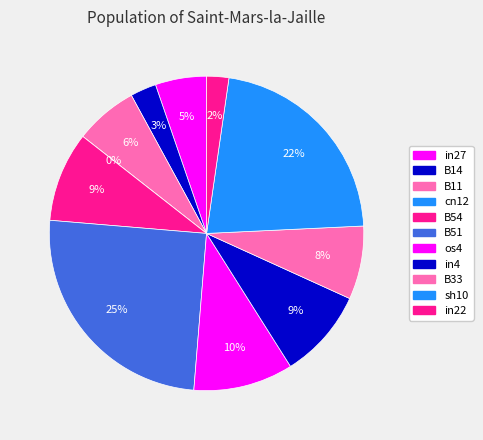

Does any single category account for the majority?

No